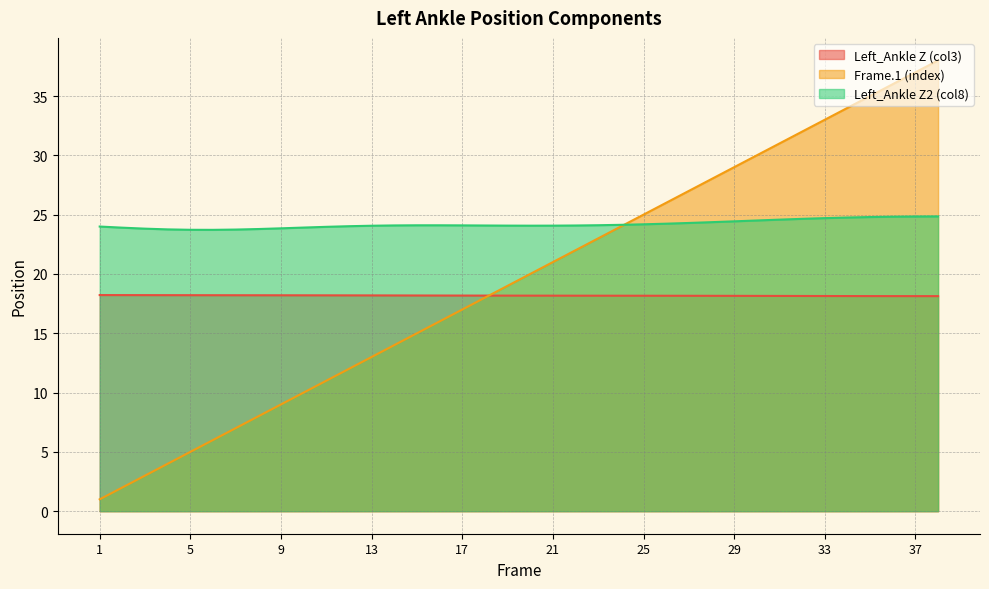

What is the total value across all series at 26?

68.4